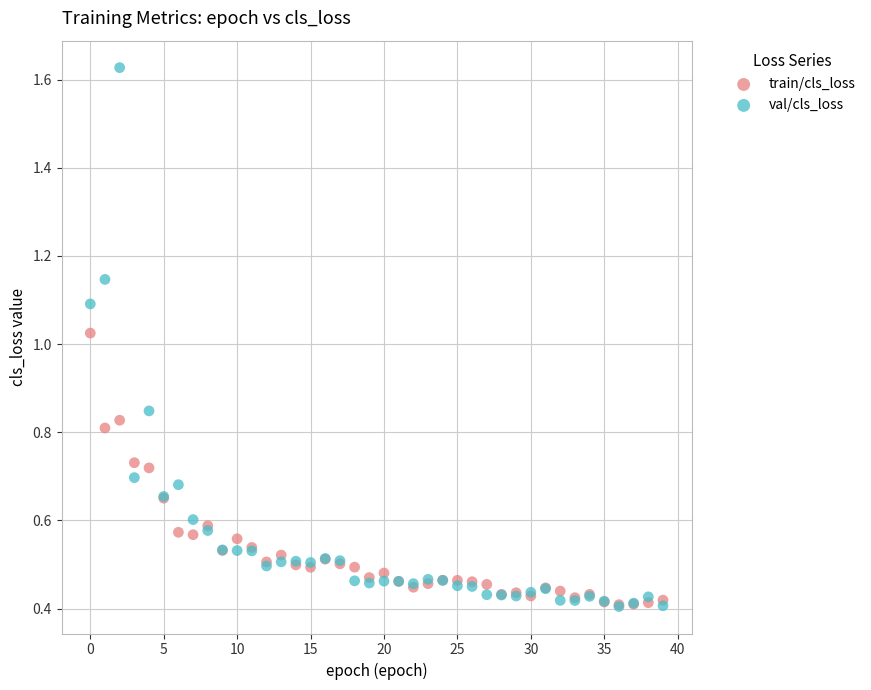

Which series has the widest spread of Y values?

val/cls_loss